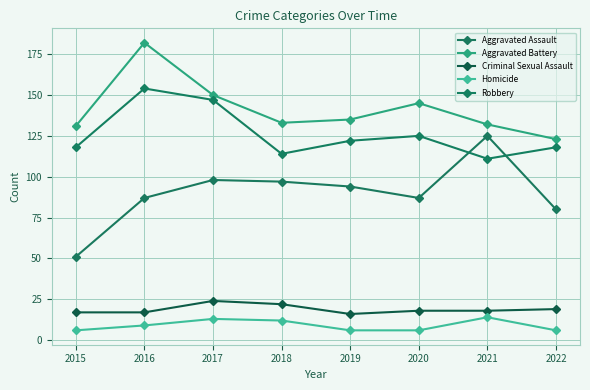

Does the chart display data point markers on the line(s)?

Yes